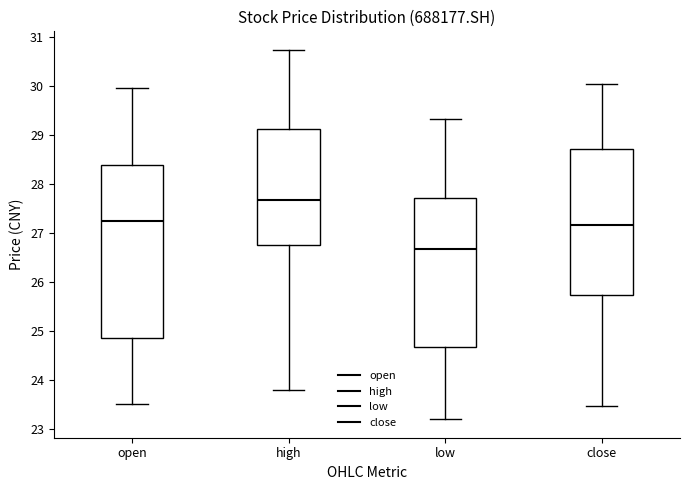

Which box is the tallest, from its lower edge to its upper edge?

open